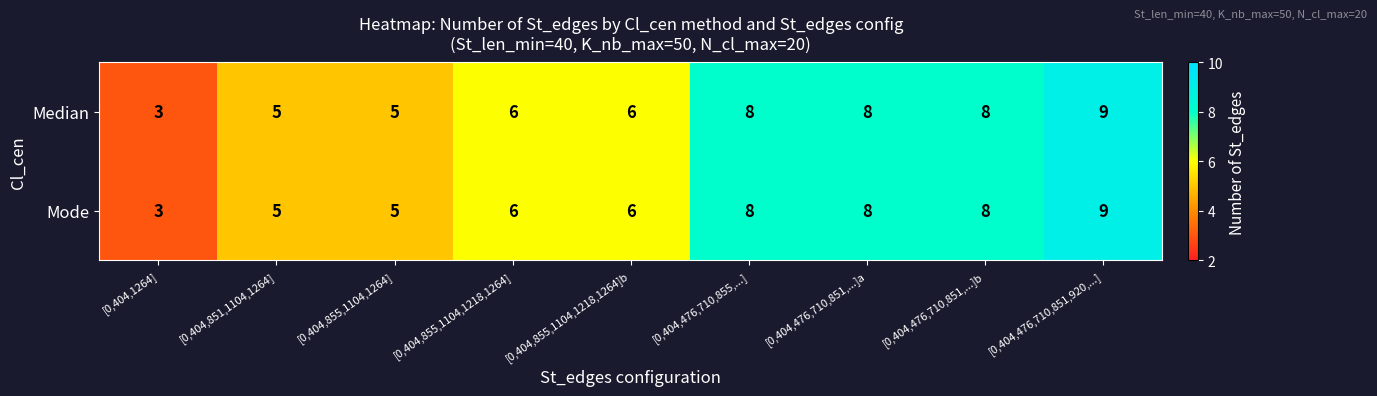

What is the maximum value for Mode?

9